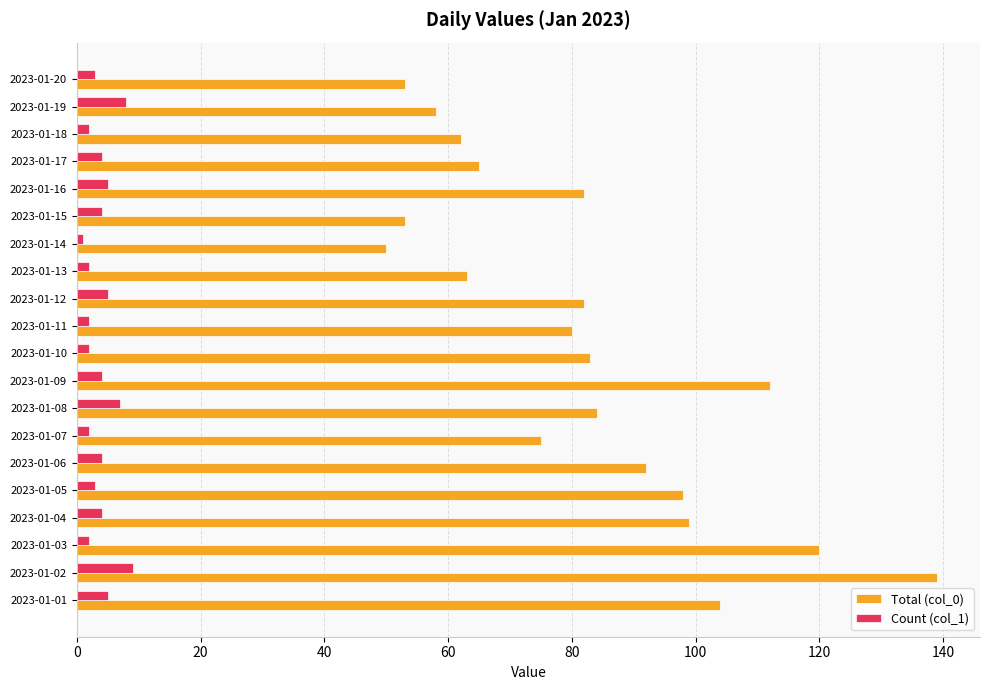

What is the difference between the maximum and minimum values in the Count (col_1) series?

8